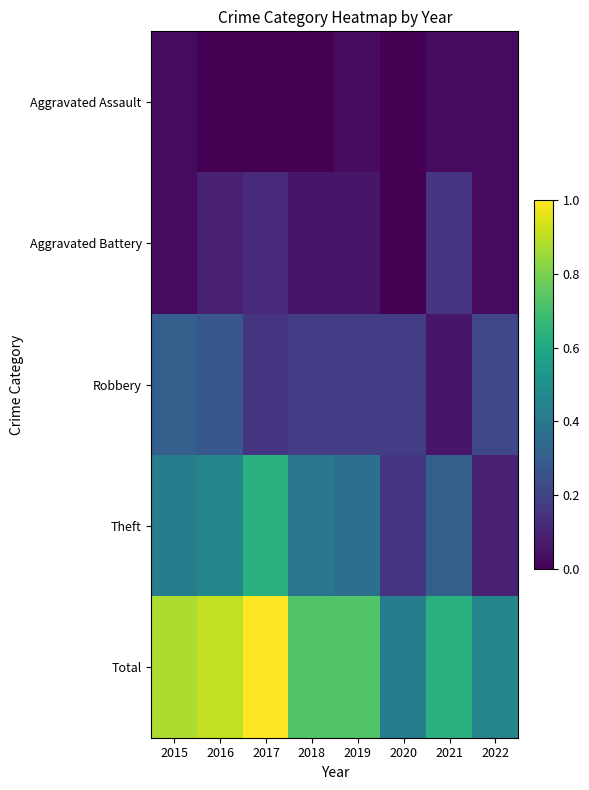

At how many categories does at least one series exceed 0?

8